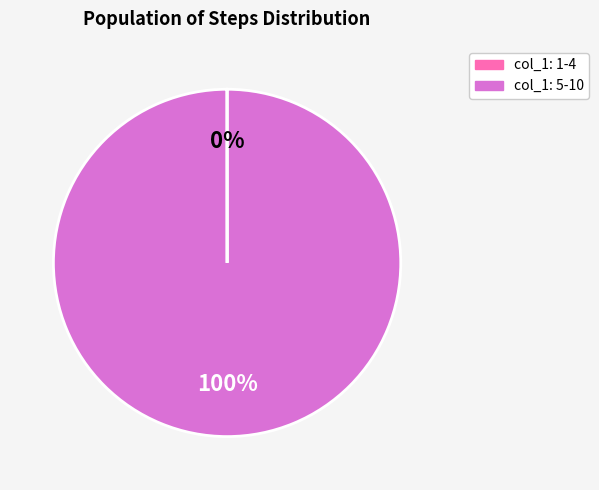

Which slice is the largest?

col_1: 5-10